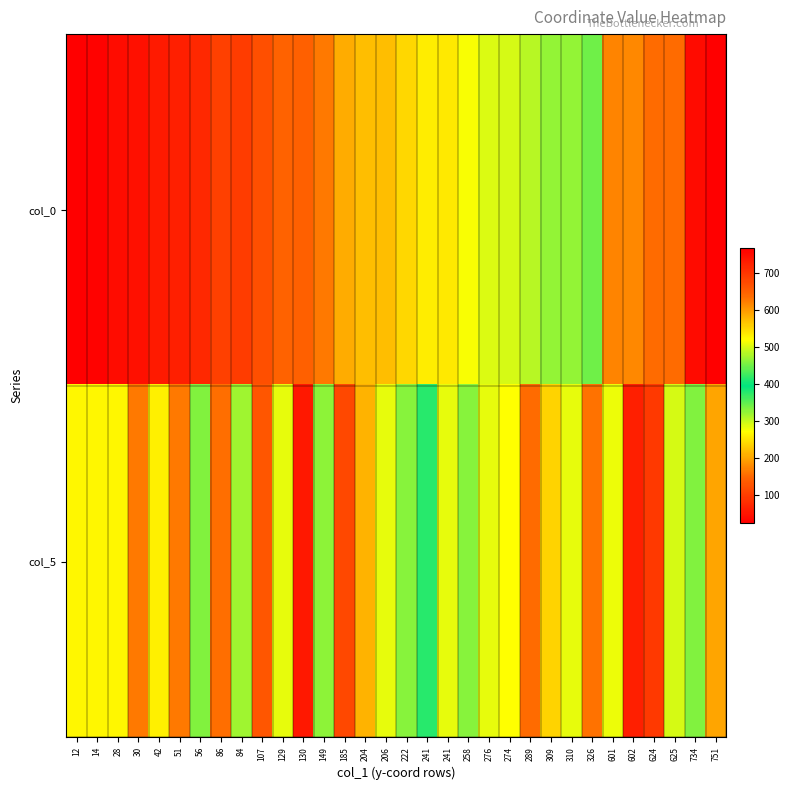

Count the number of categories in the chart.

32